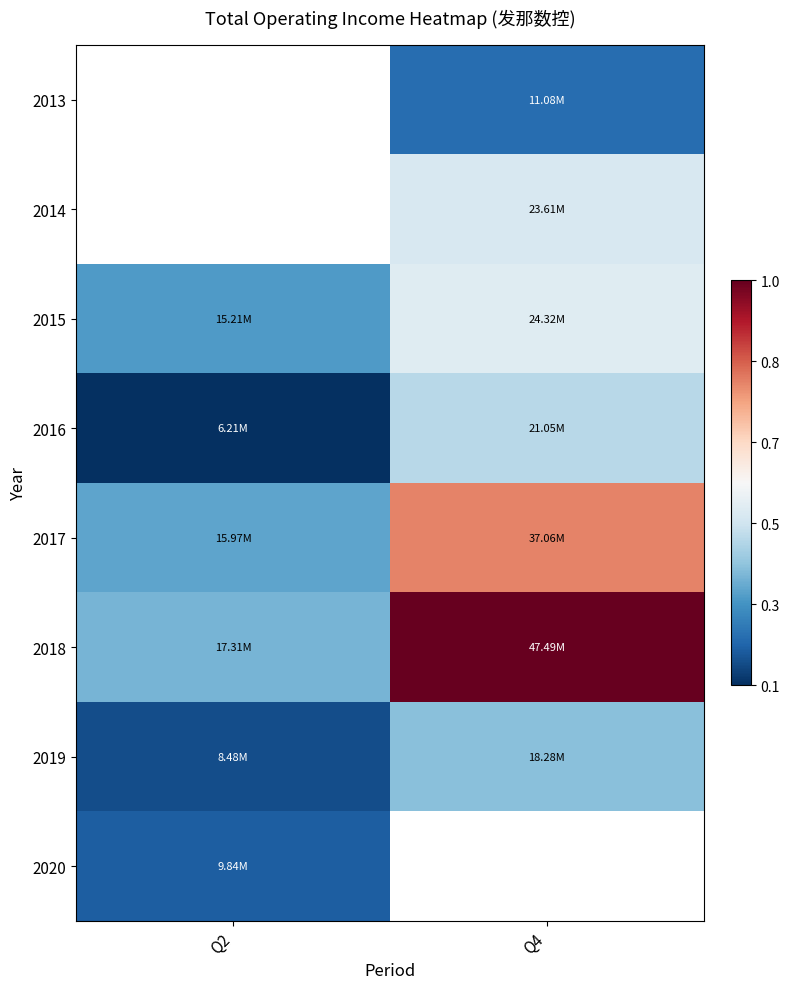

Which series changed the most between Q2 and Q4?

2018